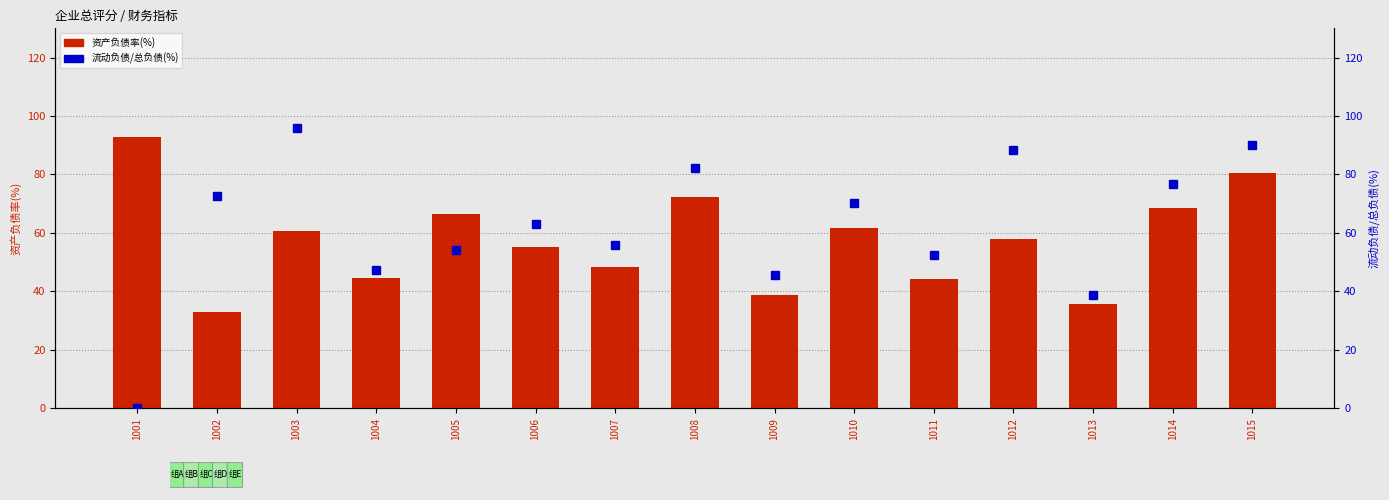

At which category is the sum across all series the highest?

1015